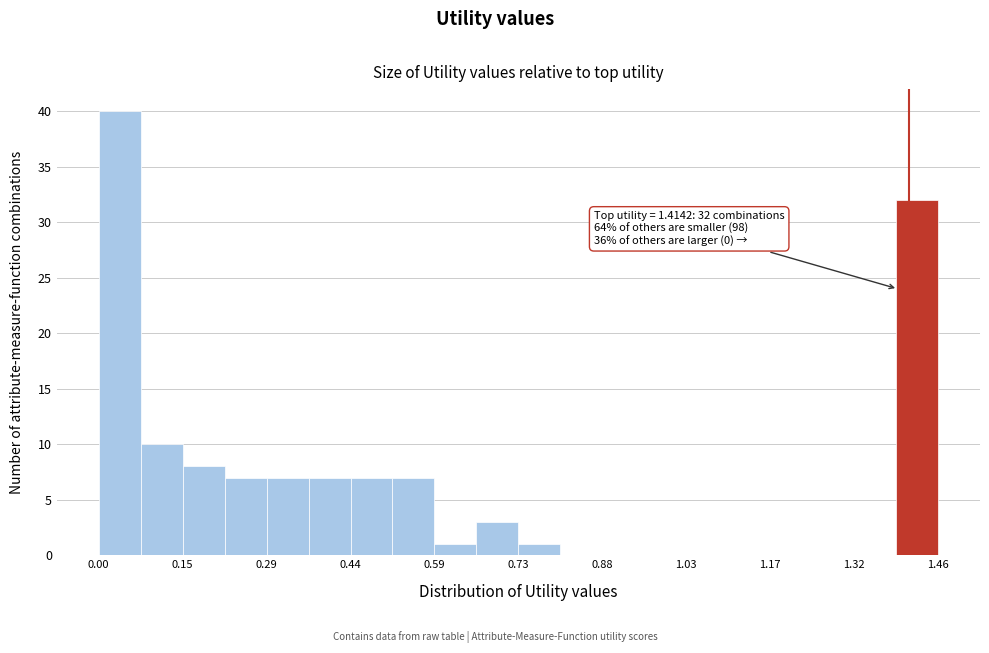

Around what value on the x-axis is the tallest bar? Give the approximate position of its centre, as read against the axis.

0.04